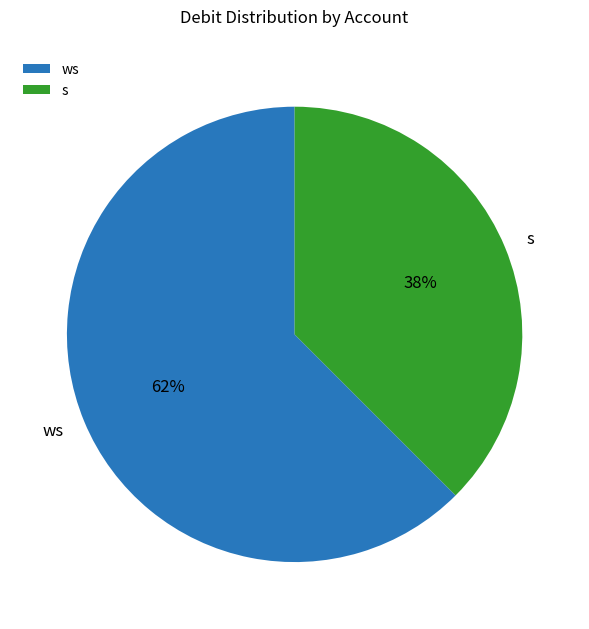

Which category has the biggest portion of the pie?

ws